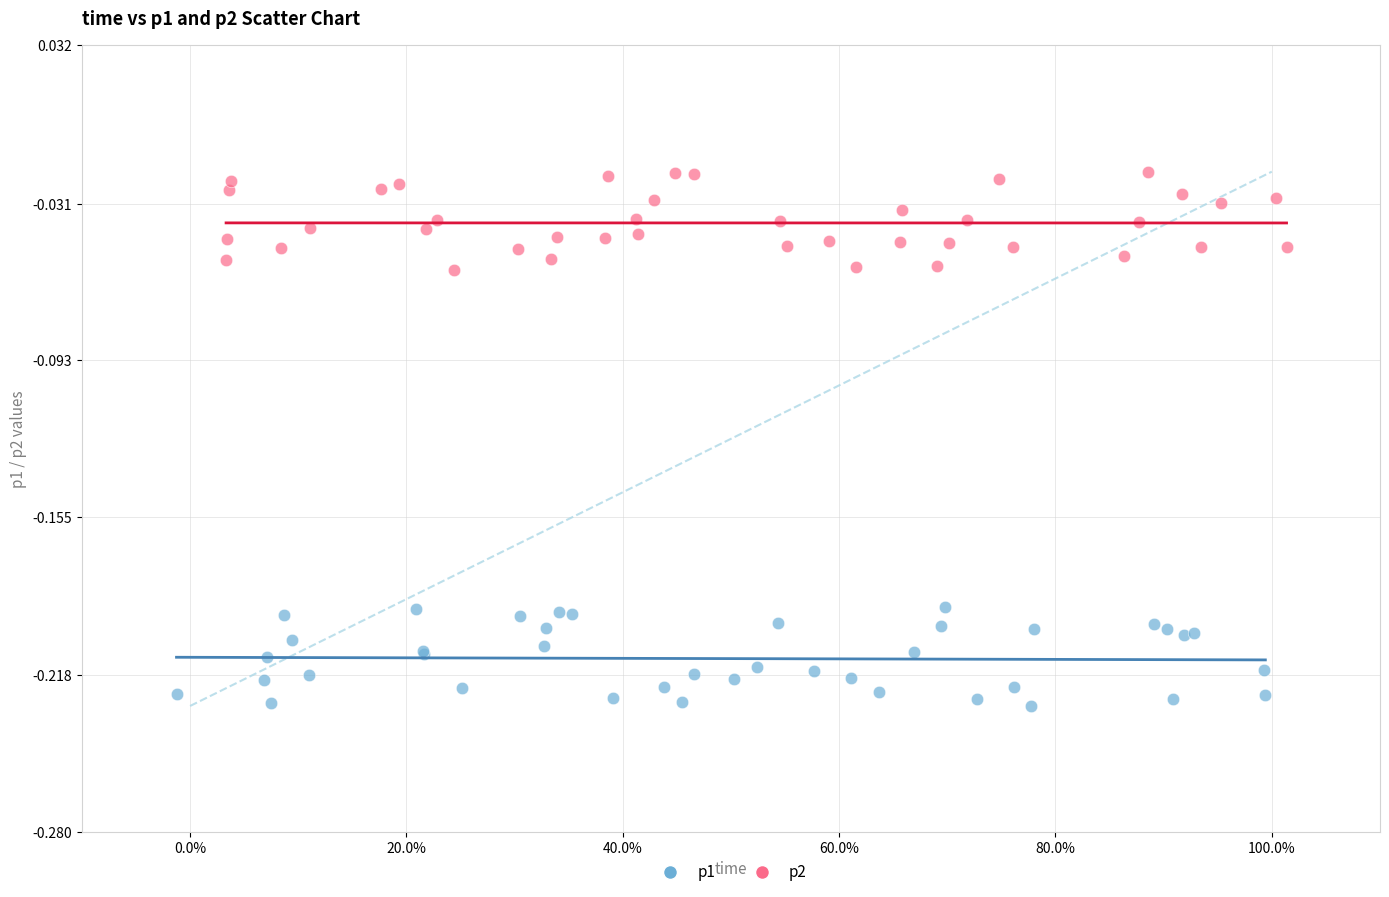

Which series contains the highest Y value?

p2